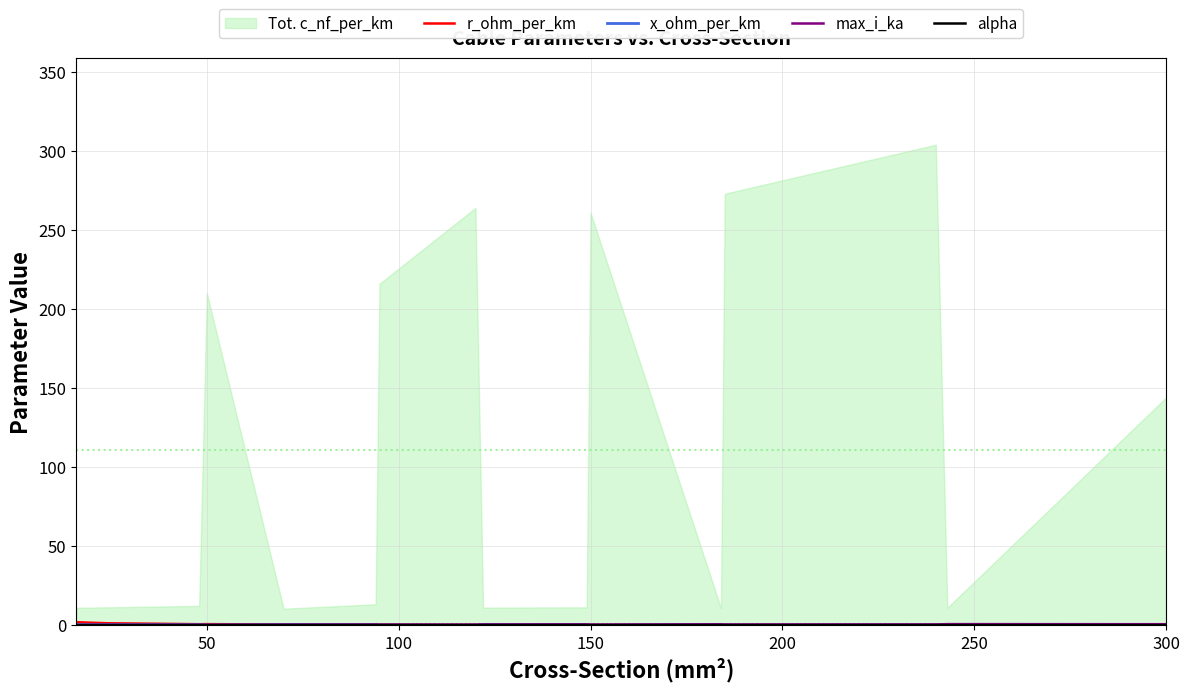

Does the chart have visible grid lines?

Yes